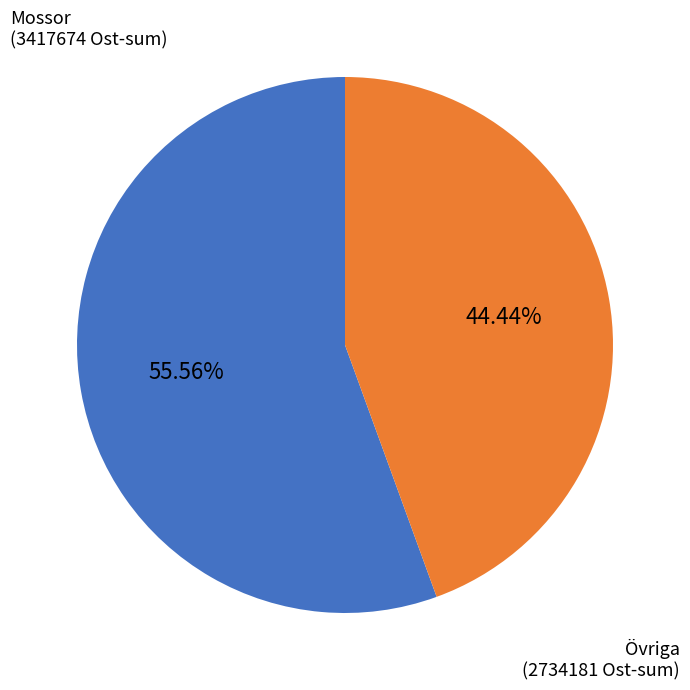

Is there any slice that represents more than half of the pie?

Yes